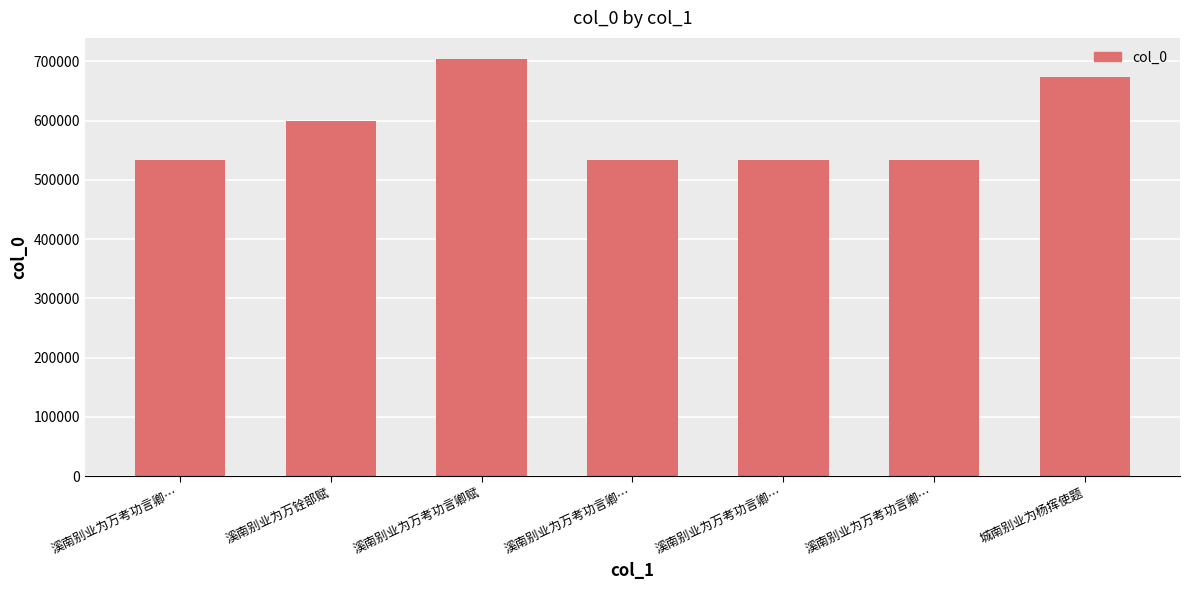

Does the chart contain any negative values?

No